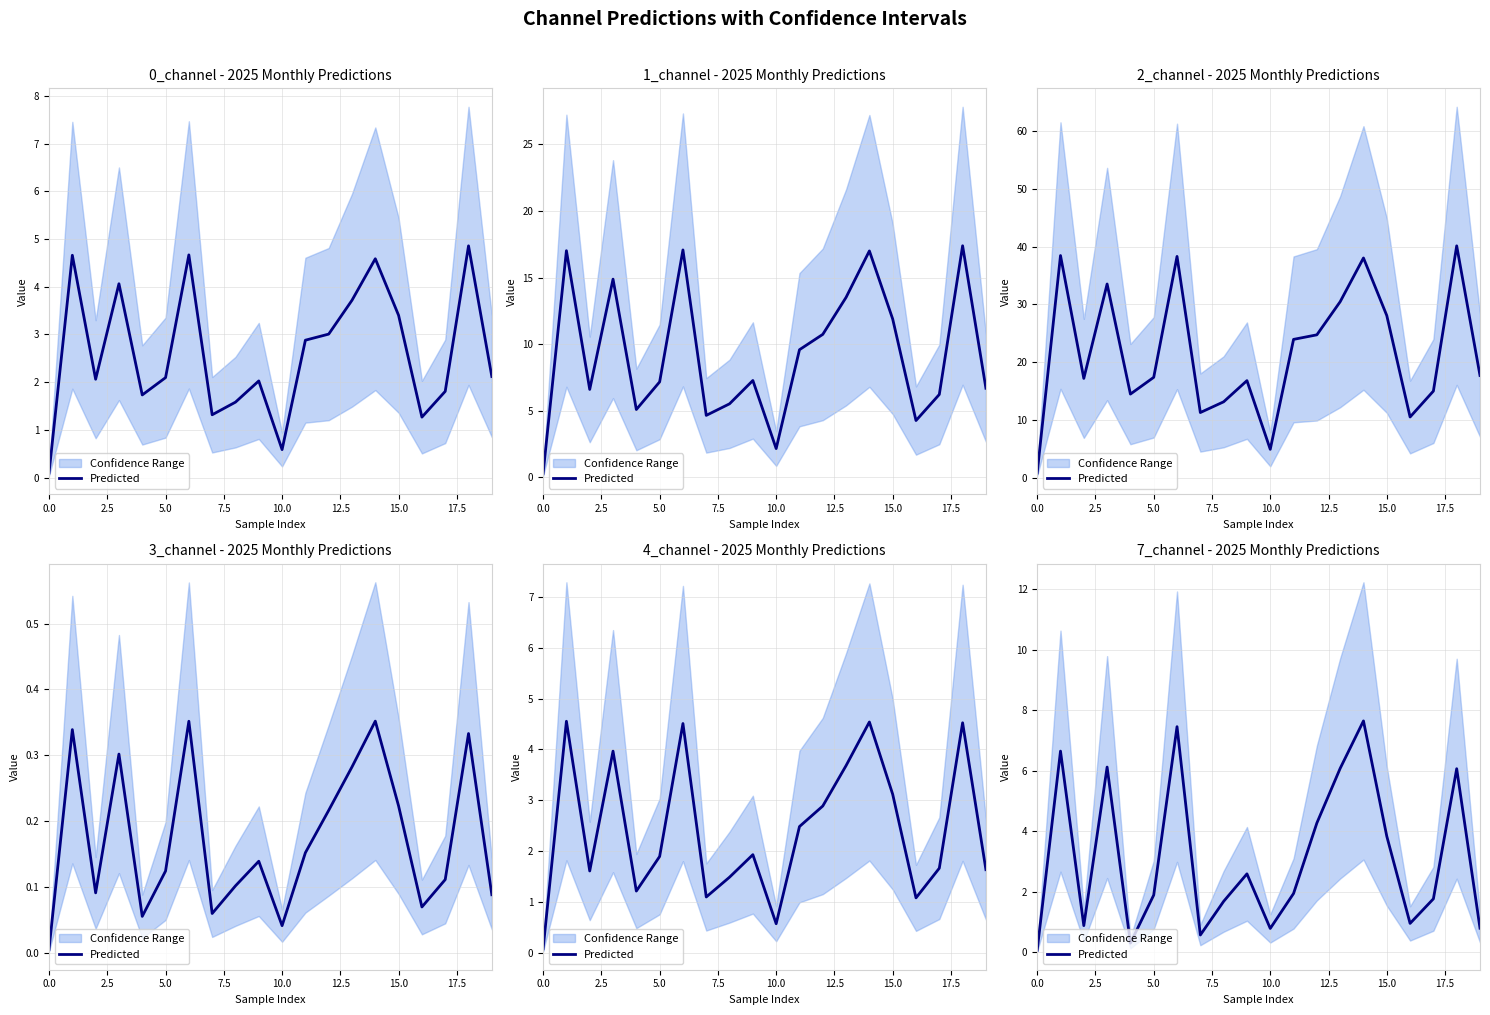

Which label corresponds to the largest value in the chart?

14